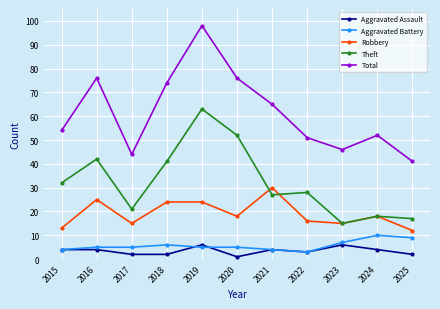

List the series in order of their peak value, highest first.

Total, Theft, Robbery, Aggravated Battery, Aggravated Assault